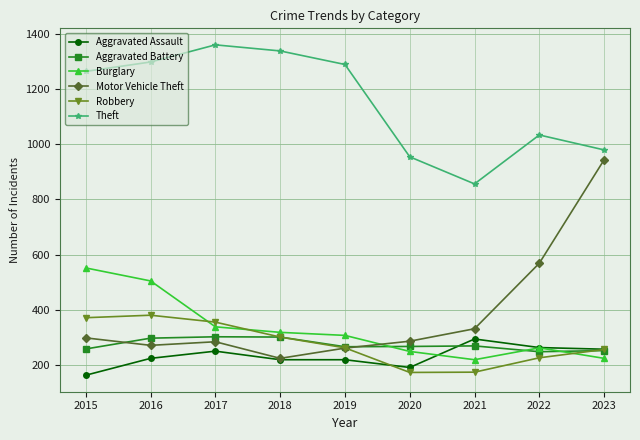

Which series has the widest spread of values?

Motor Vehicle Theft